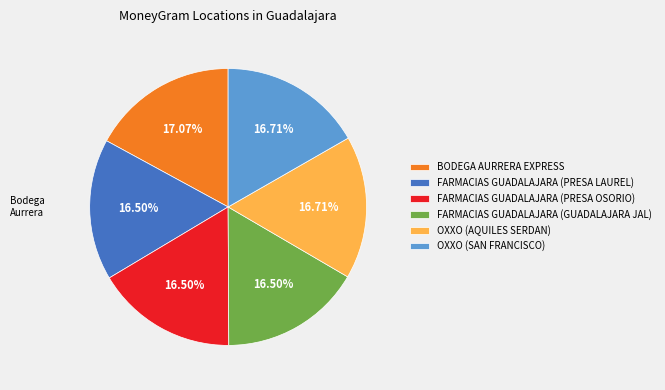

Between FARMACIAS GUADALAJARA (GUADALAJARA JAL) and BODEGA AURRERA EXPRESS, which is larger?

BODEGA AURRERA EXPRESS